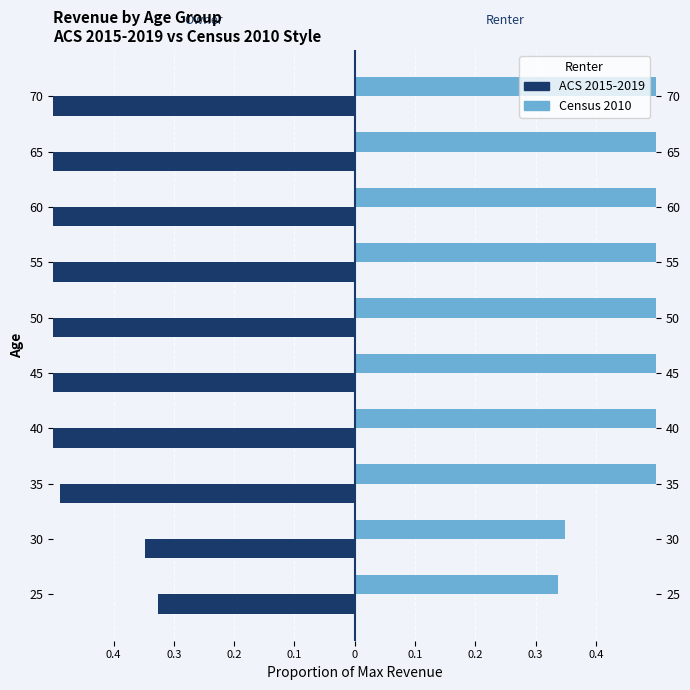

What is the average value of the ACS 2015-2019 series?

-0.7